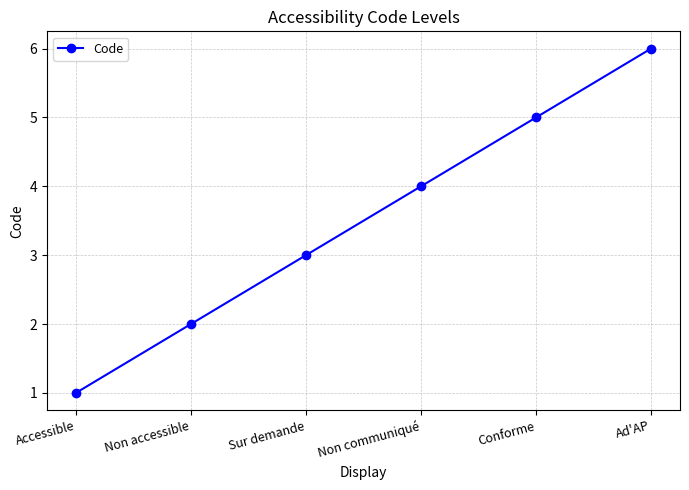

What is the ratio of the value at Ad'AP to the value at Accessible?

6.0